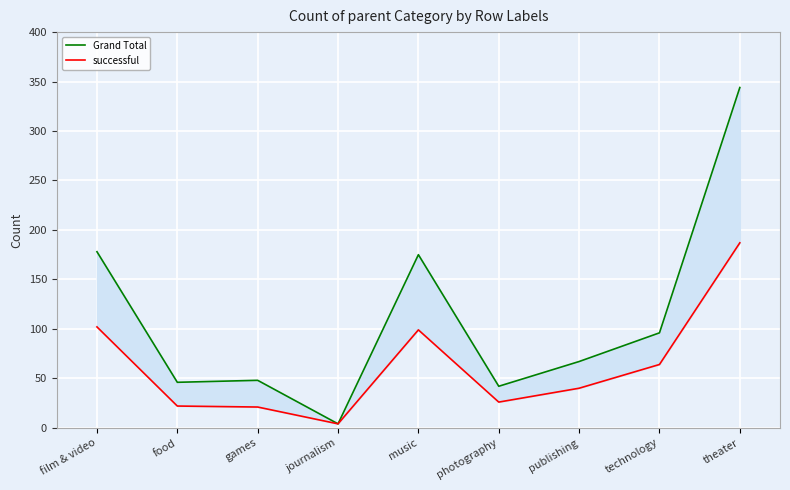

True or false: Grand Total has a value of 59 at photography.

False